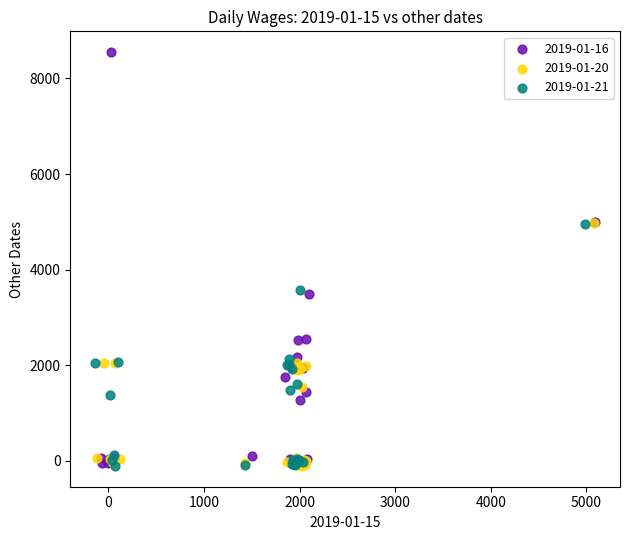

Which series has the largest Y range (max minus min)?

2019-01-16